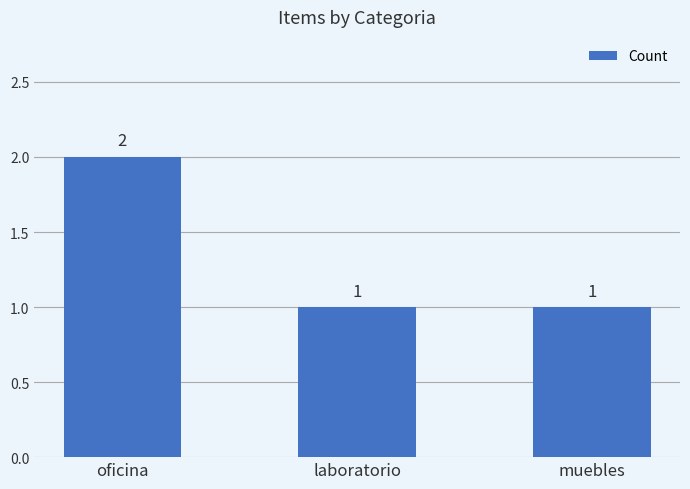

Approximately how many times larger is the value at oficina compared to laboratorio?

2.0